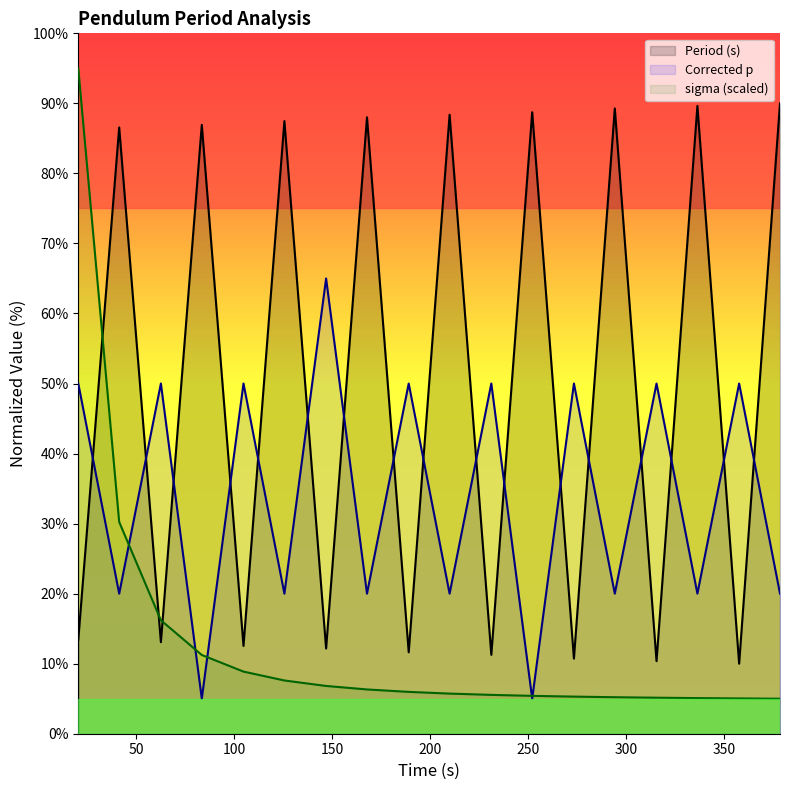

What is the sum of the sigma values at 294.154 and 378.424?

10.2